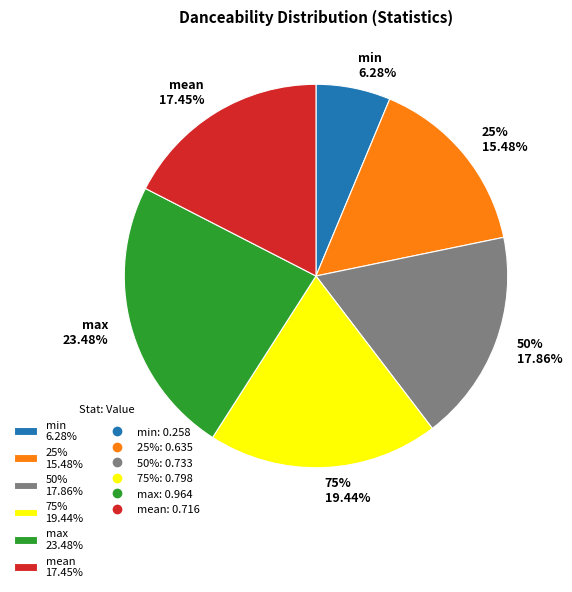

What percentage is NOT represented by 25%?

84.5%